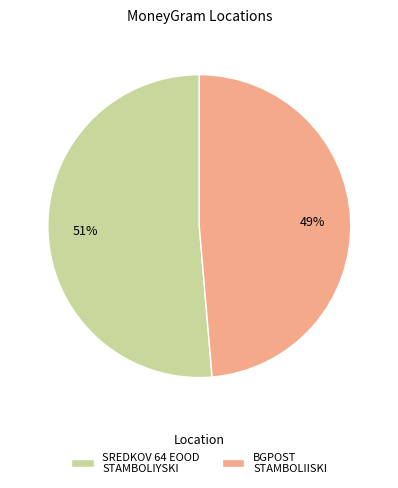

Is the sum of SREDKOV 64 EOOD STAMBOLIYSKI and BGPOST STAMBOLIISKI greater than half?

Yes